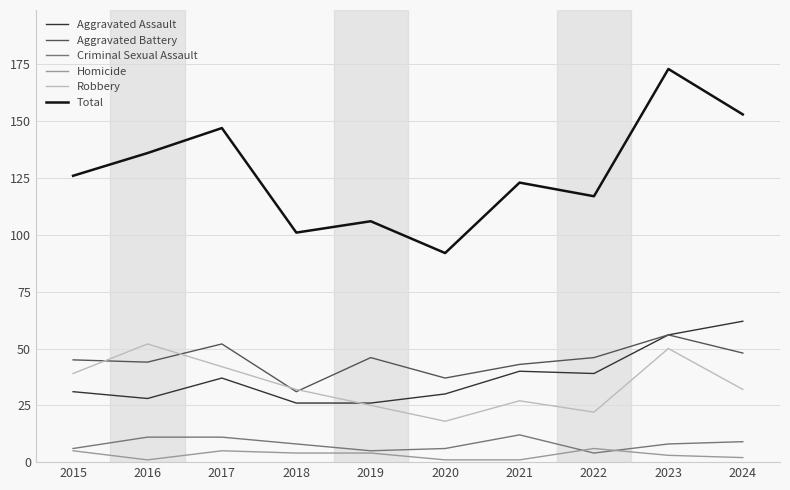

What is the difference between the maximum and minimum values in the Homicide series?

5